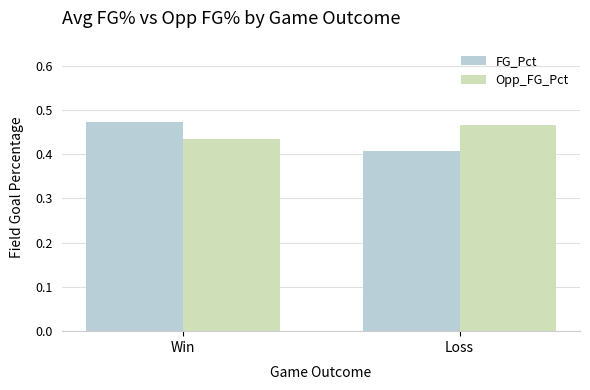

What is the sum of all Opp_FG_Pct values?

0.9